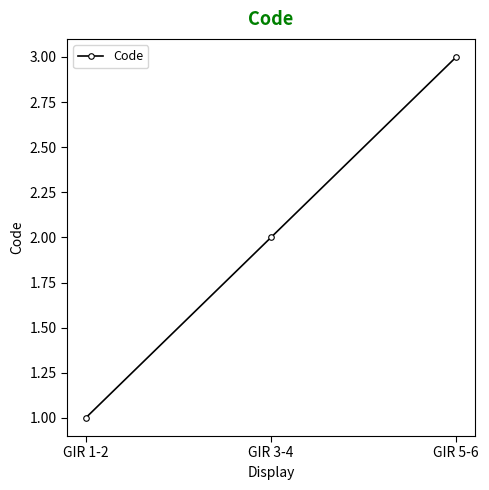

At which label is the value closest to 2?

GIR 3-4